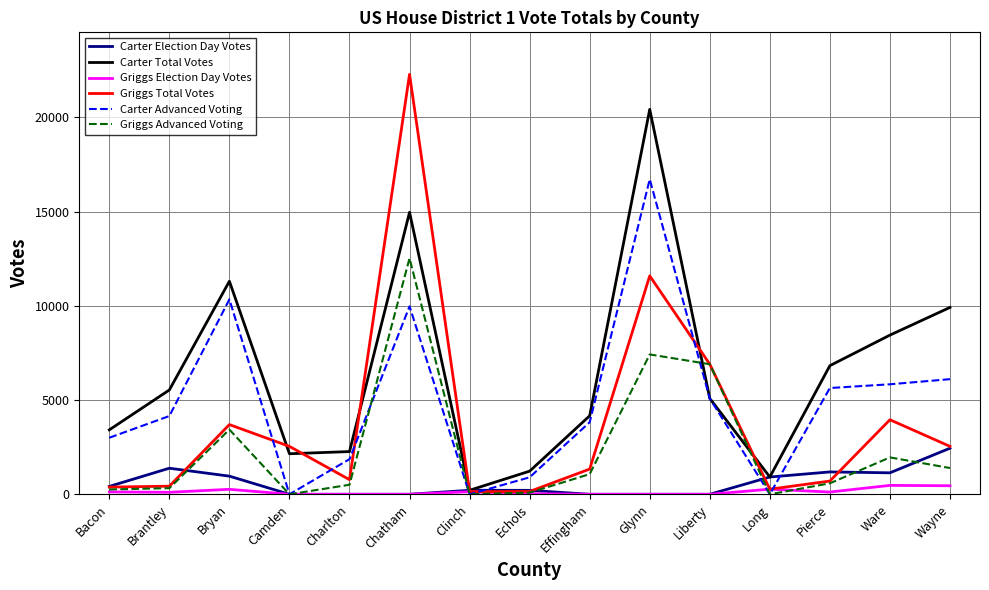

Which category has the lowest value in the Carter Total Votes series?

Clinch